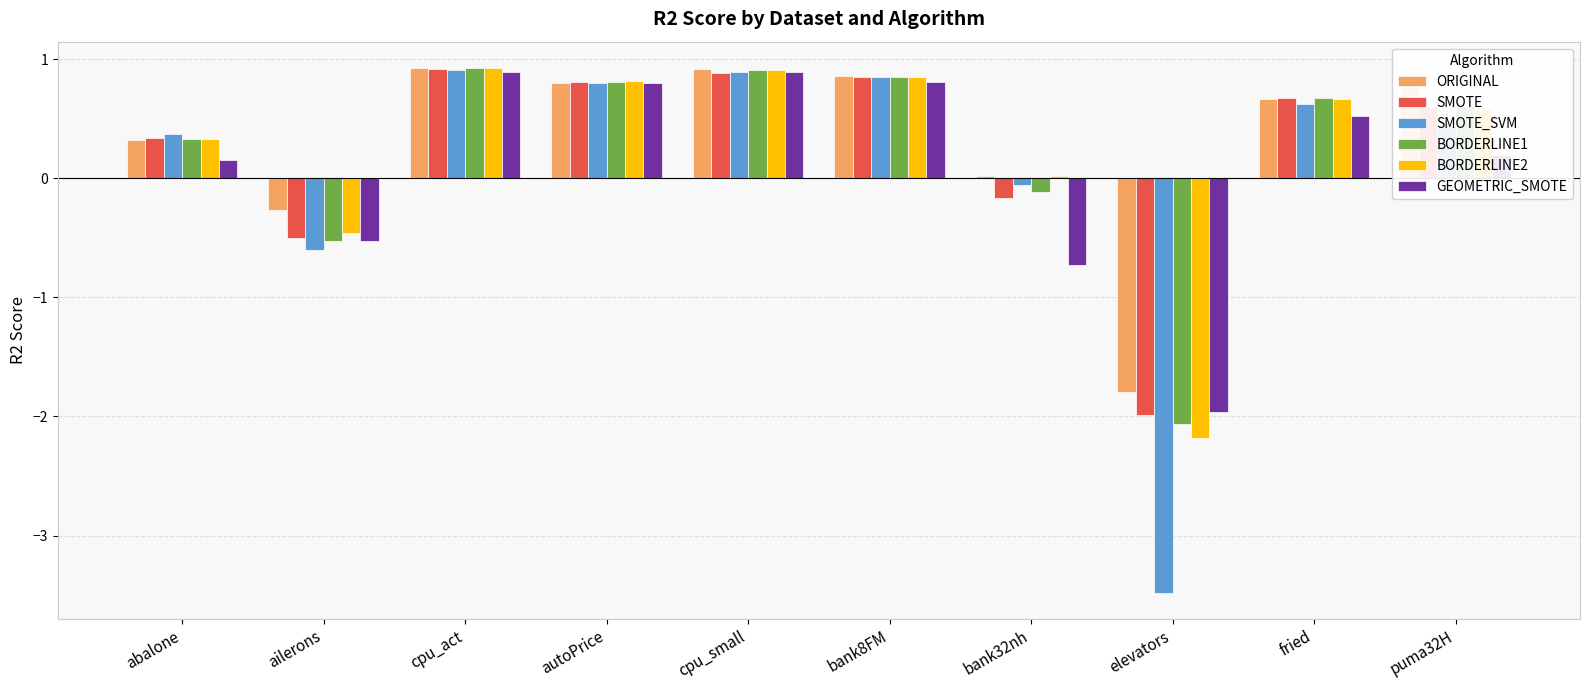

What is the greatest value displayed?

0.9